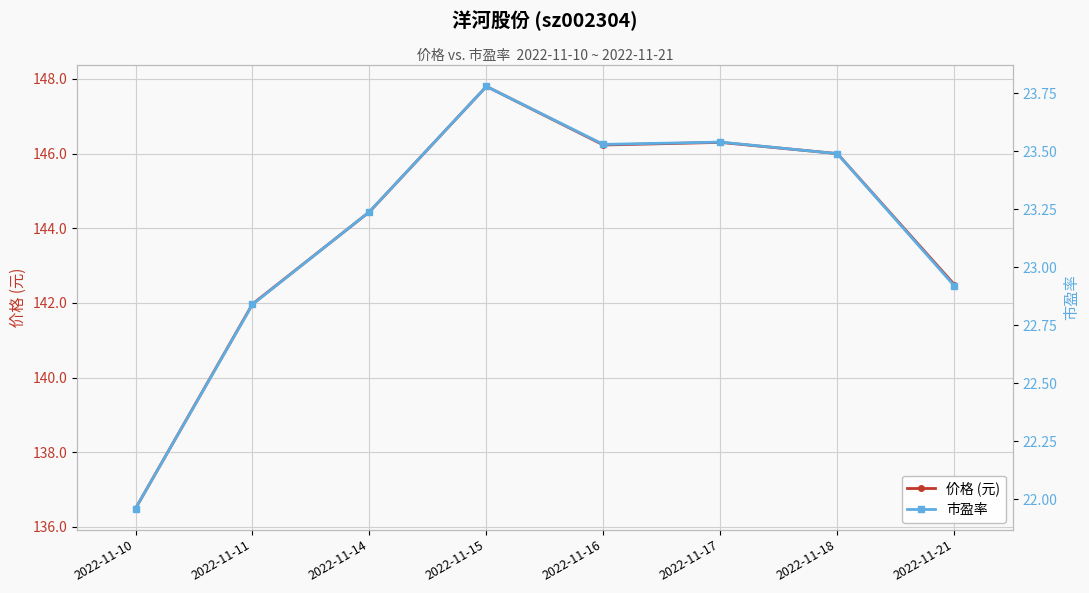

Reading left to right, what are all the values shown in this chart?

价格 (元): 2022-11-10=136.5	2022-11-11=142.0	2022-11-14=144.4	2022-11-15=147.8	2022-11-16=146.2	2022-11-17=146.3	2022-11-18=146.0	2022-11-21=142.5
市盈率: 2022-11-10=22.0	2022-11-11=22.8	2022-11-14=23.2	2022-11-15=23.8	2022-11-16=23.5	2022-11-17=23.5	2022-11-18=23.5	2022-11-21=22.9